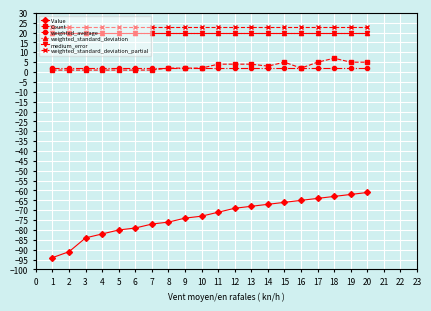

True or false: weighted_standard_deviation_partial and weighted_standard_deviation cross at least once.

False